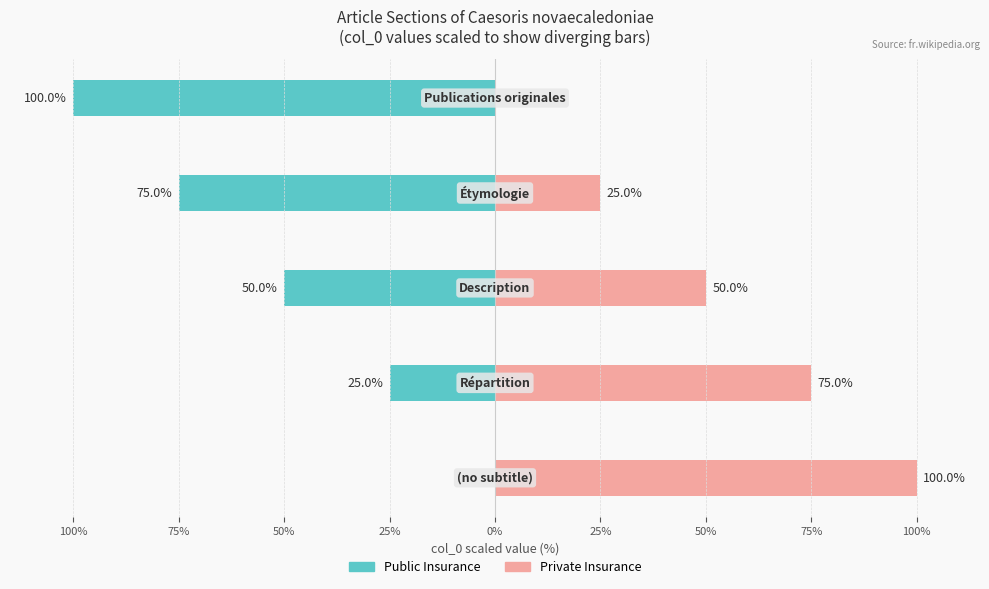

Reading left to right, what are all the values shown in this chart?

Public Insurance: 0	-25	-50	-75	-100
Private Insurance: 100	75	50	25	0